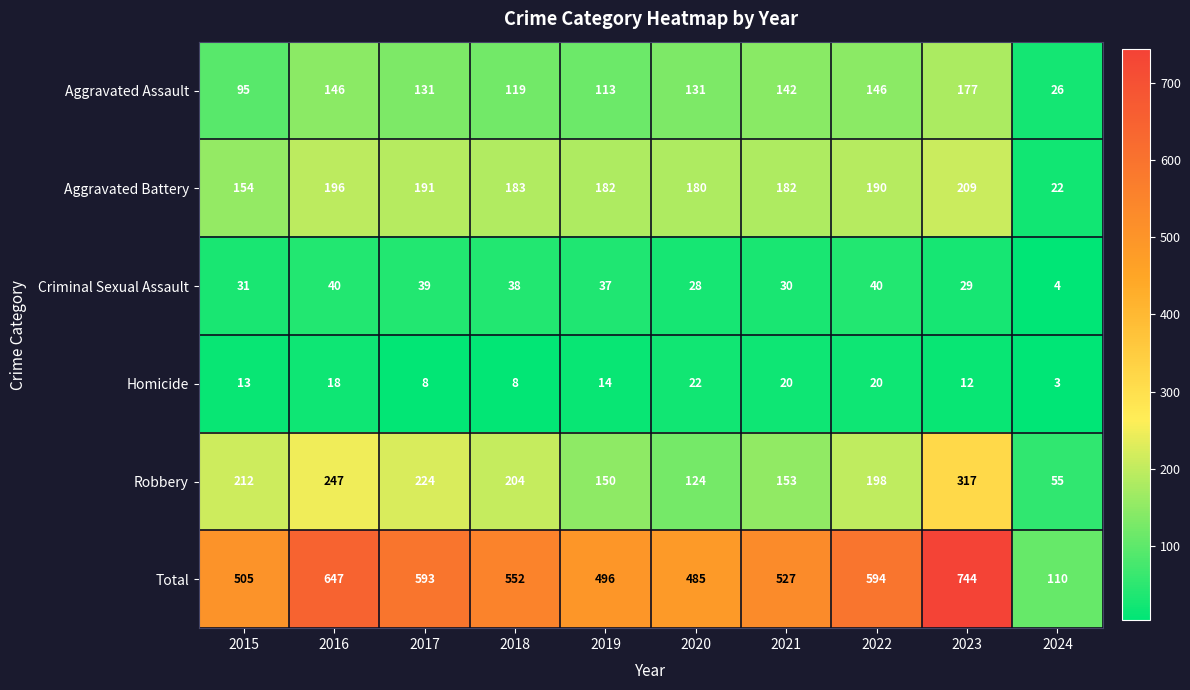

How many categories are shown in the chart?

10